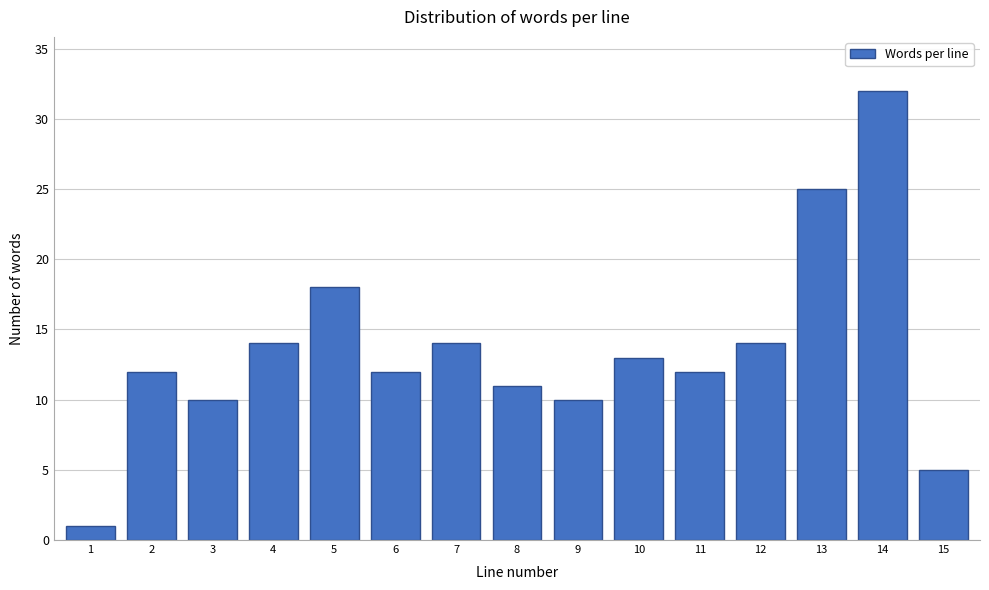

Reading left to right, transcribe all the data shown in this chart.

1=1	2=12	3=10	4=14	5=18	6=12	7=14	8=11	9=10	10=13	11=12	12=14	13=25	14=32	15=5